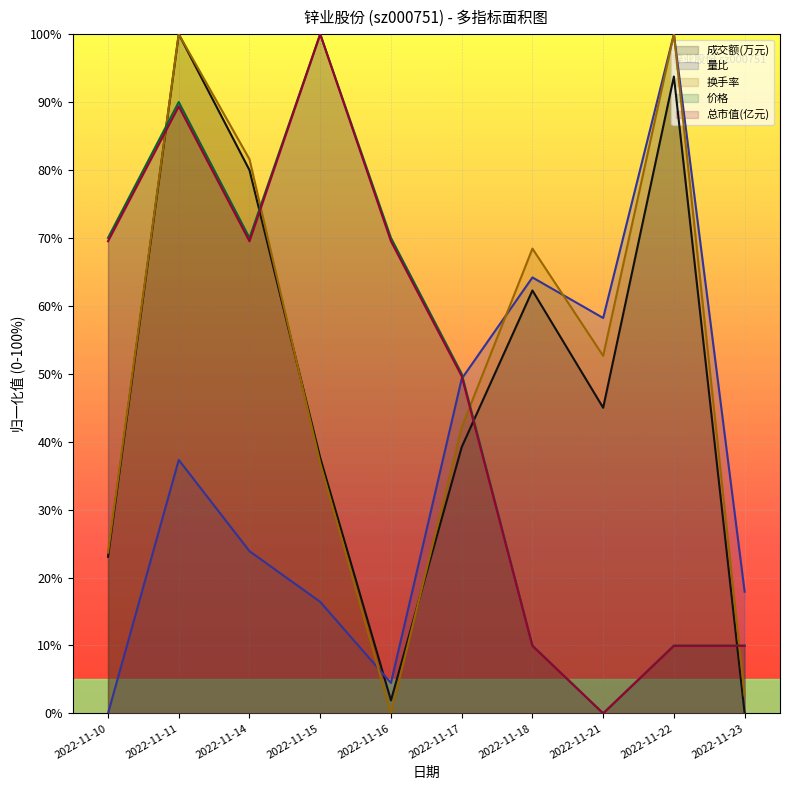

What is the average value of the 换手率 series?

50.8